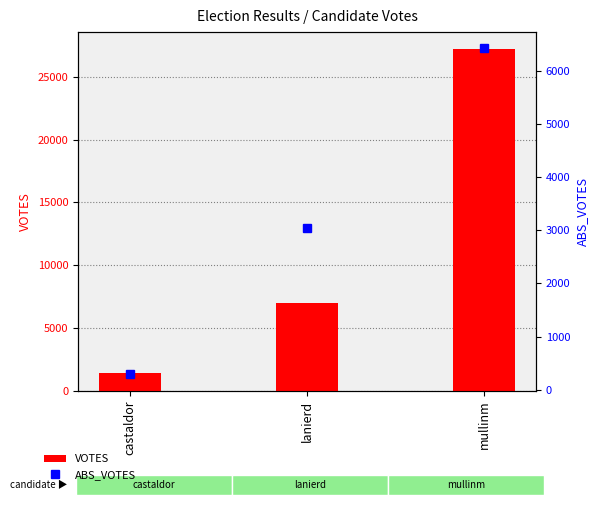

How many groups of bars are there?

3